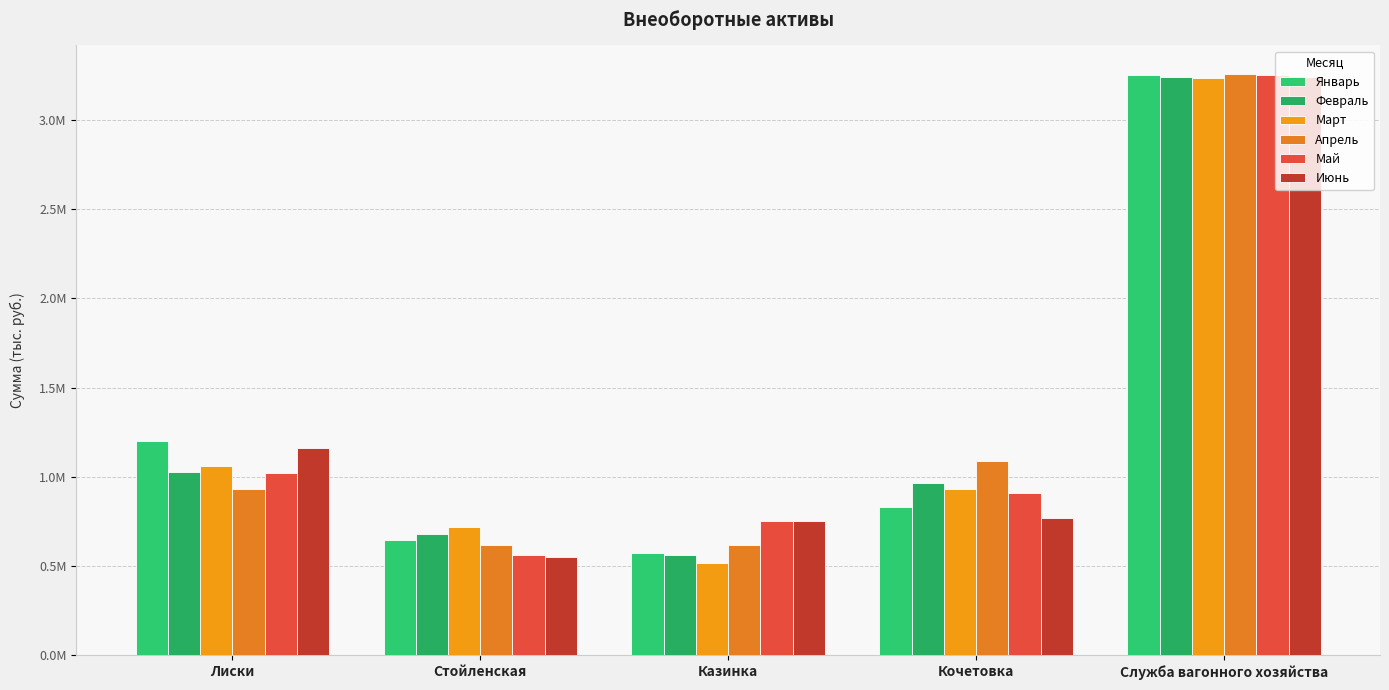

Reading left to right, what are all the values shown in this chart?

Январь: 1201502.1	645344.1	573265.4	831251.4	3251363.0
Февраль: 1027403.9	681957.2	563877.5	965281.8	3238520.4
Март: 1062537.0	721691.3	520282.5	932395.9	3236906.7
Апрель: 933574.6	616294.4	616066.1	1088104.8	3254039.9
Май: 1023799.3	563032.0	754367.2	911244.1	3252442.6
Июнь: 1163711.2	553272.0	753541.6	771859.7	3242384.6